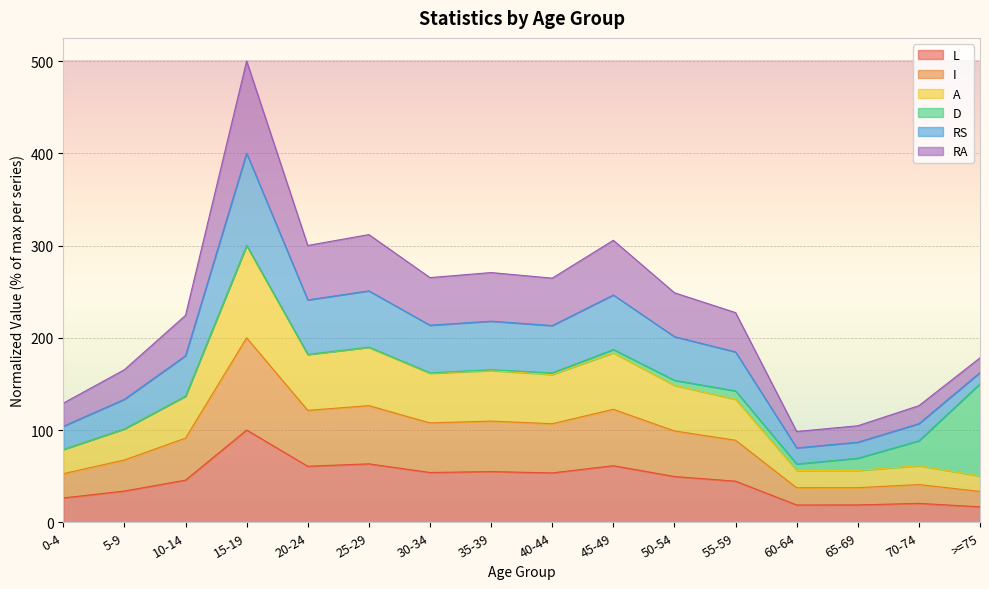

What is the total value across all series at 35-39?

270.7